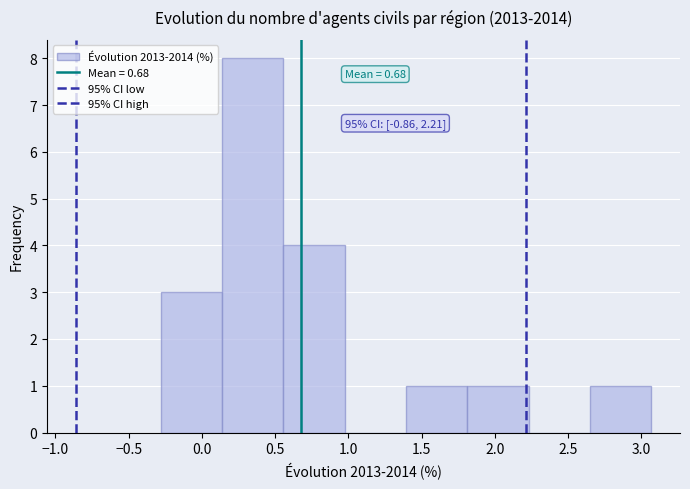

Which range on the x-axis has the tallest bar?

0.15 to 0.55